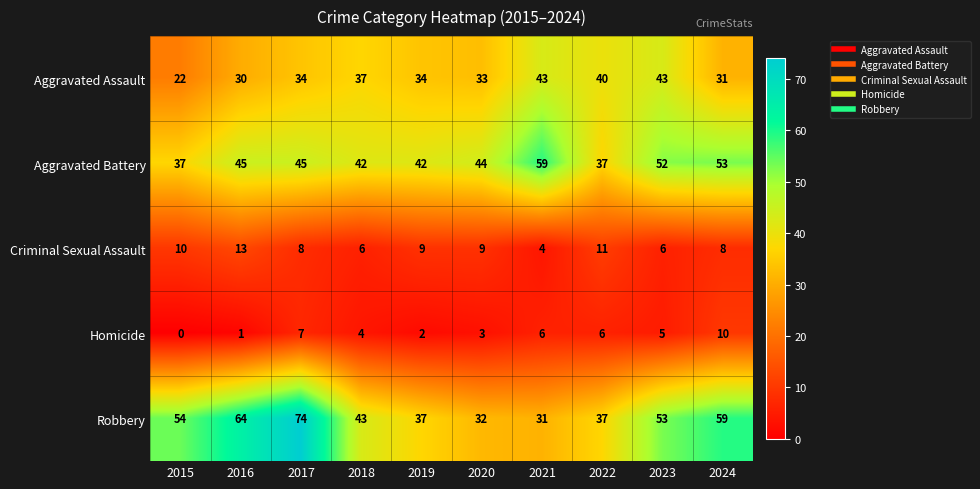

At which category does the chart reach its minimum across all series?

2015